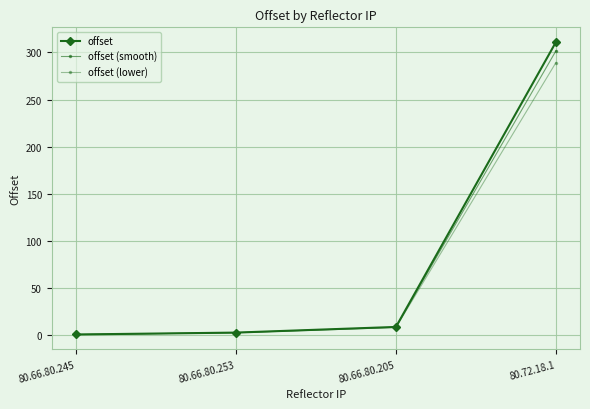

At which category is the sum across all series the highest?

80.72.18.1